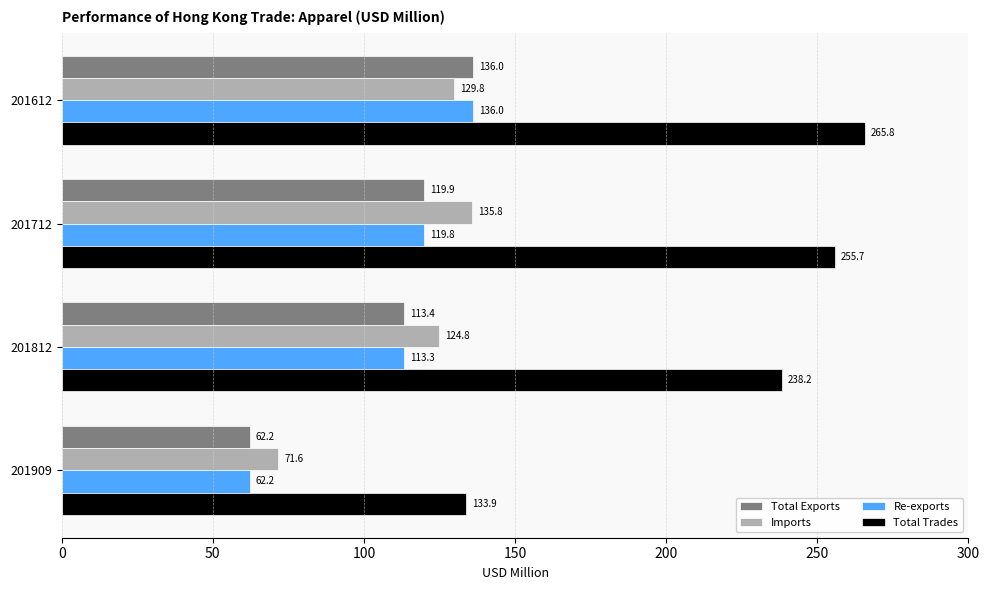

What is the approximate value of Total Exports at 201712?

119.9